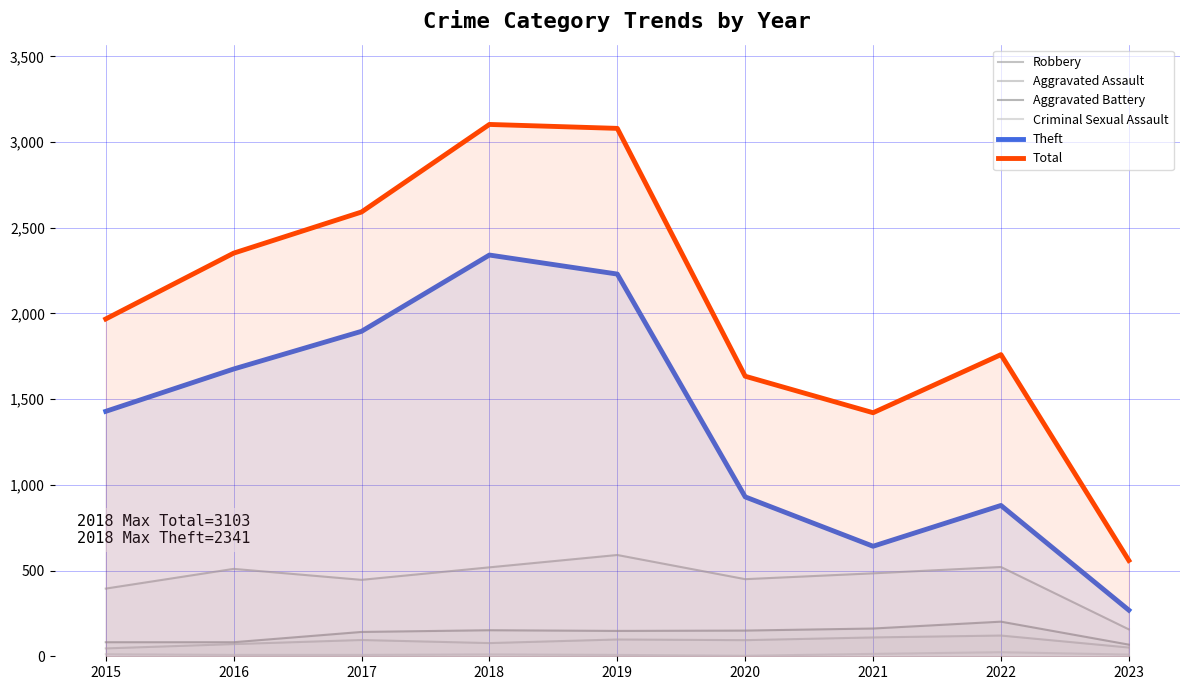

True or false: Aggravated Battery and Theft cross at least once.

False